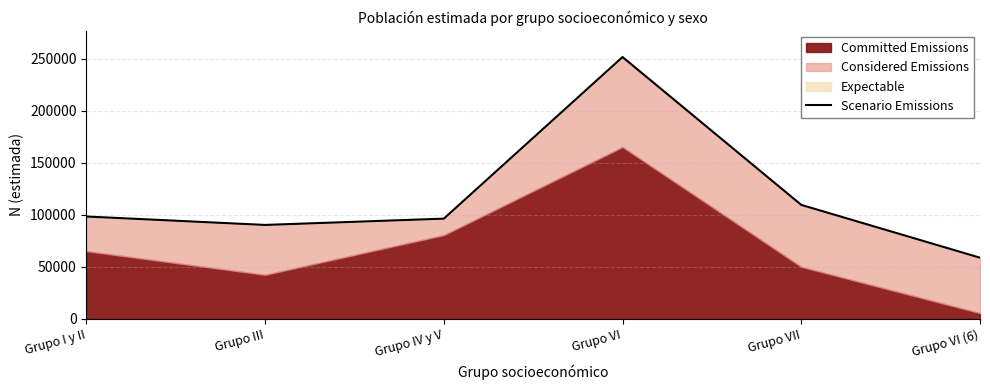

How many points are lower than both their immediate neighbors (excluding endpoints)?

1